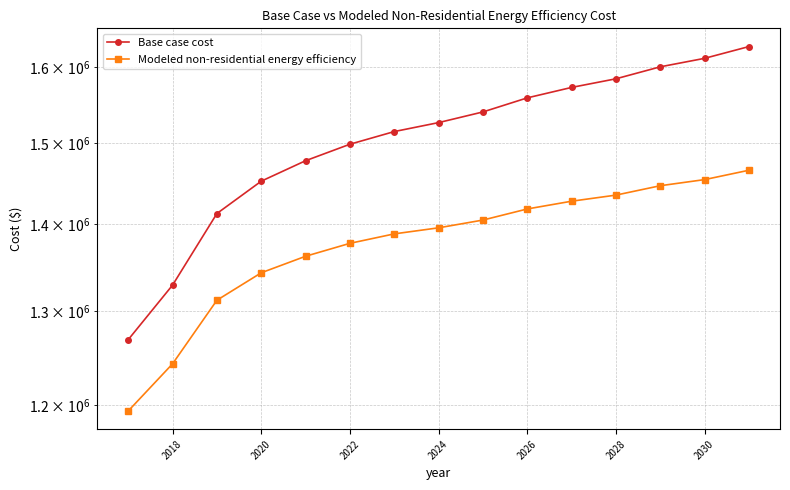

List the series in order of their overall mean, lowest first.

Modeled non-residential energy efficiency, Base case cost